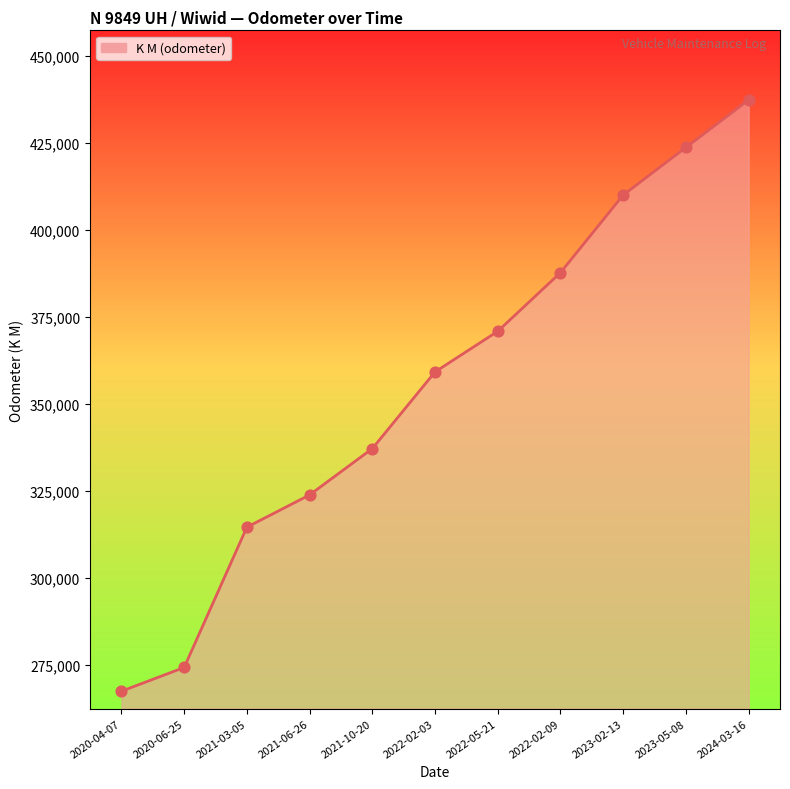

What is the change in value from 2021-03-05 to 2023-05-08?

+109101